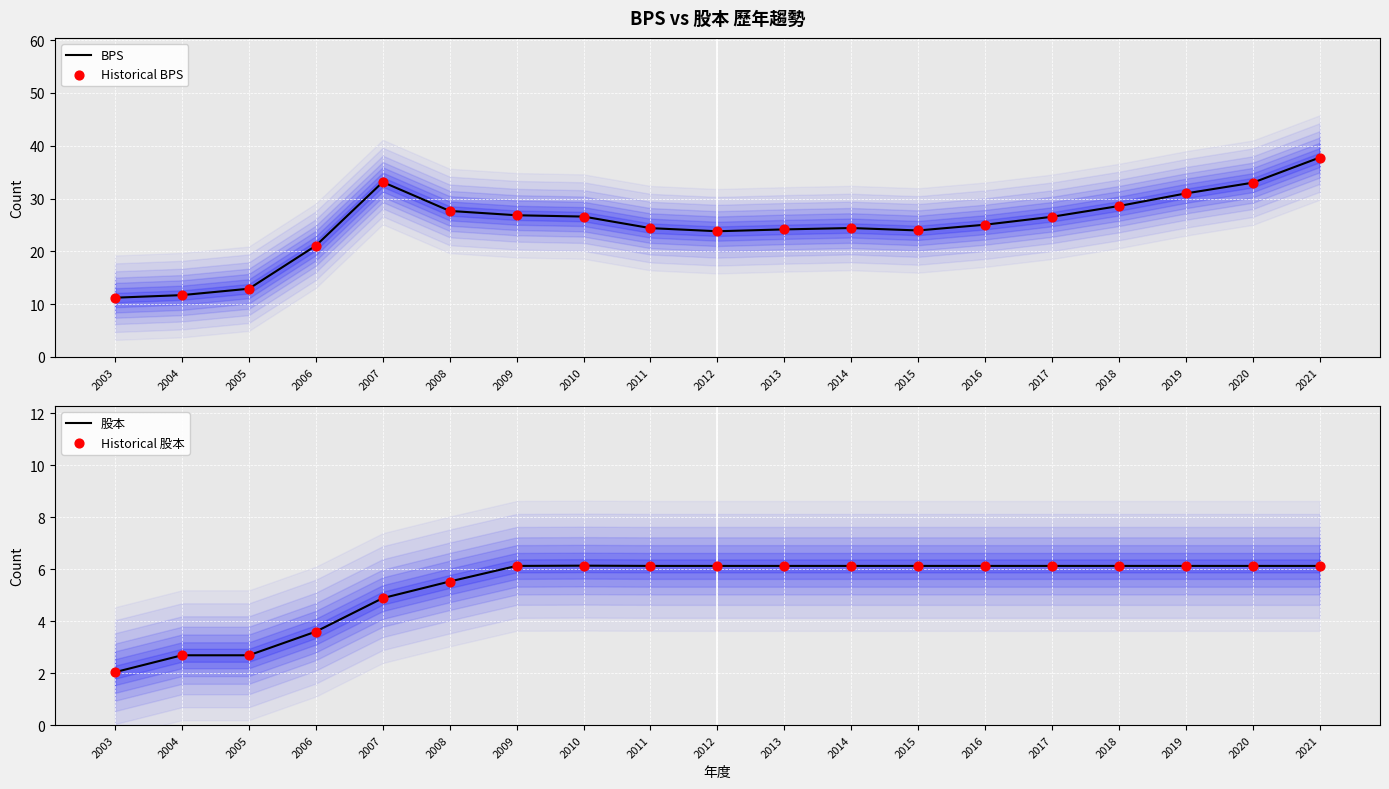

Which series reaches the minimum Y coordinate?

股本